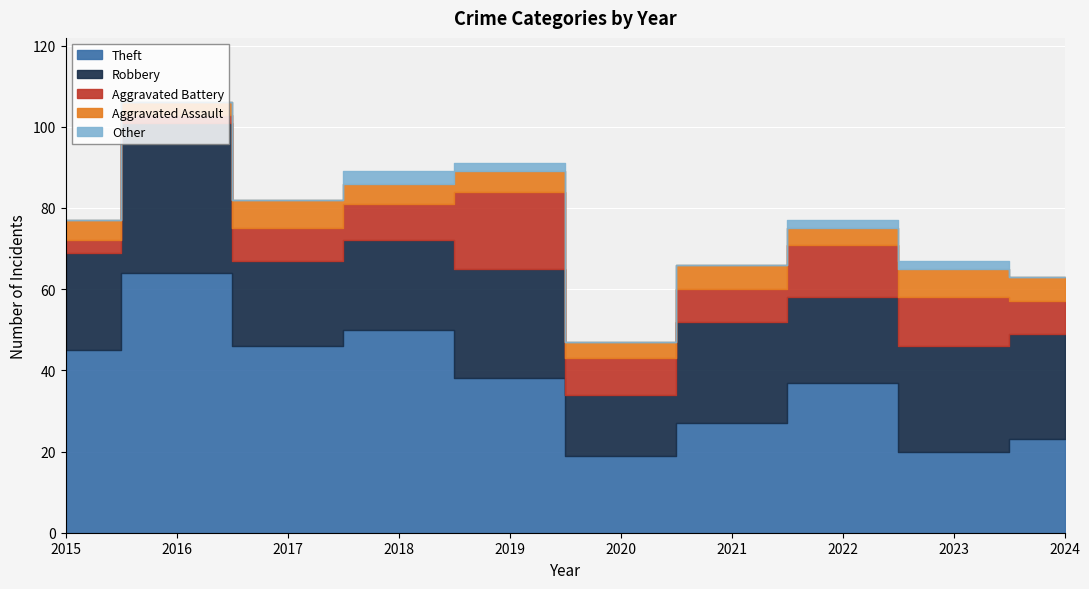

How many intersections are there between Aggravated Battery and Aggravated Assault?

1